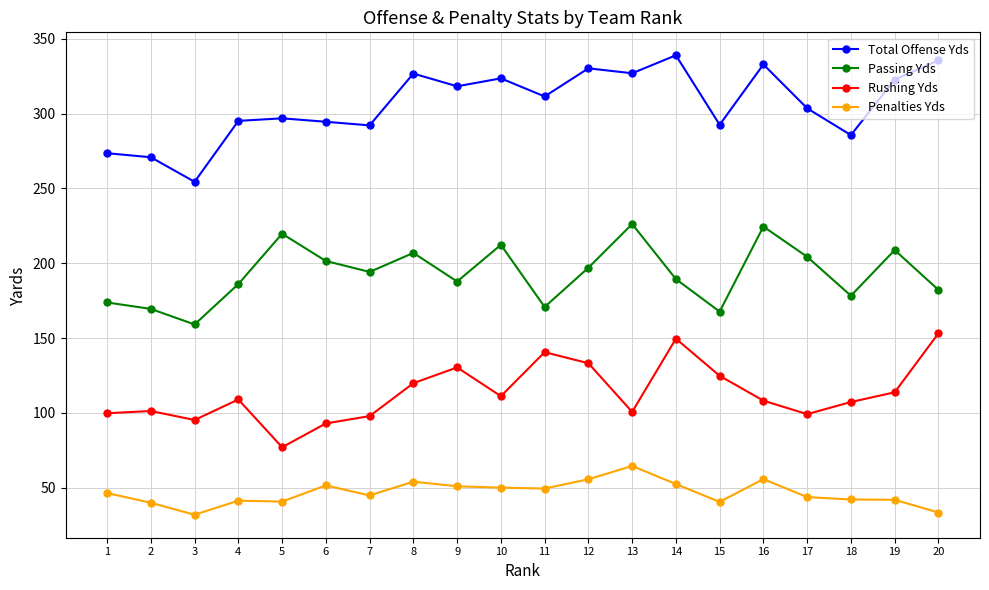

What is the spread (max minus min) of values at 6?

242.9